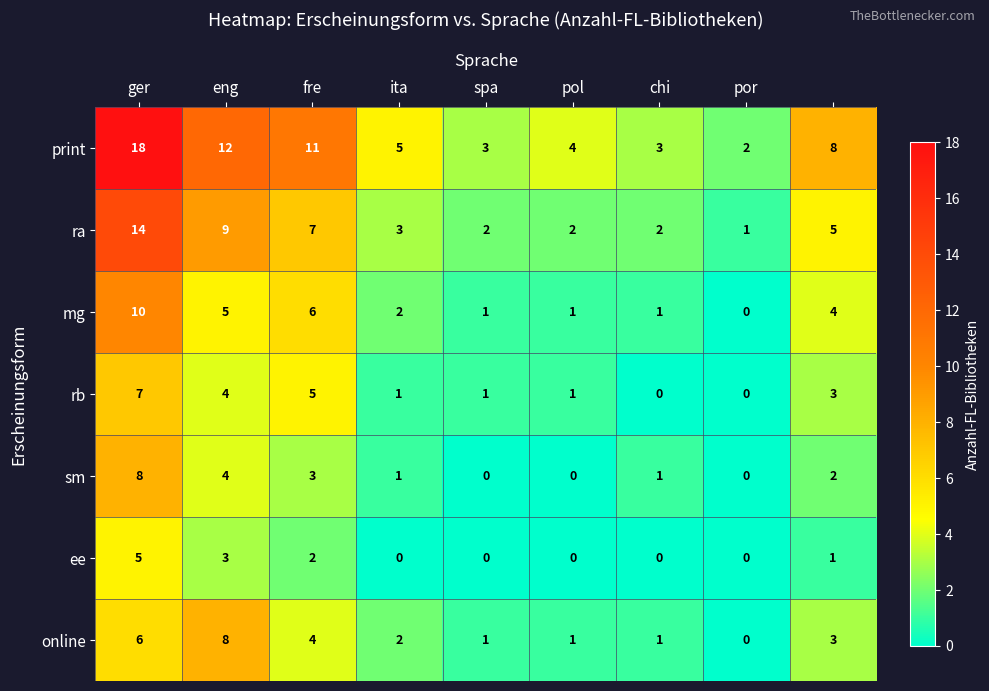

Count the ee values in the range 0 to 2.

7